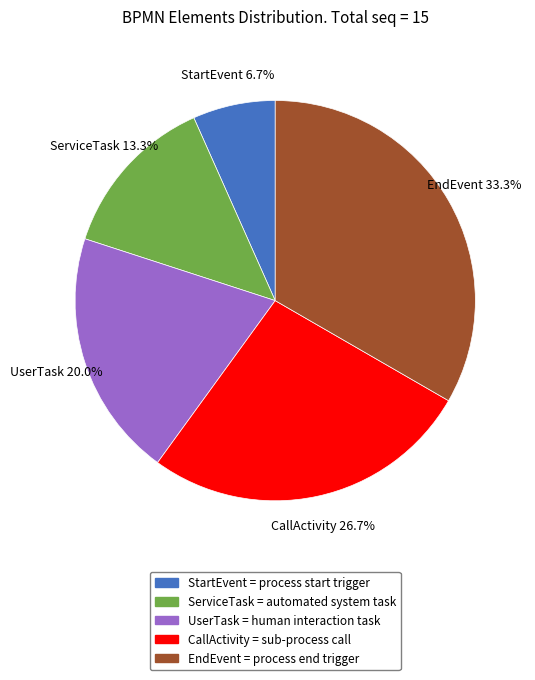

Is it true that UserTask is 20% of the pie?

True